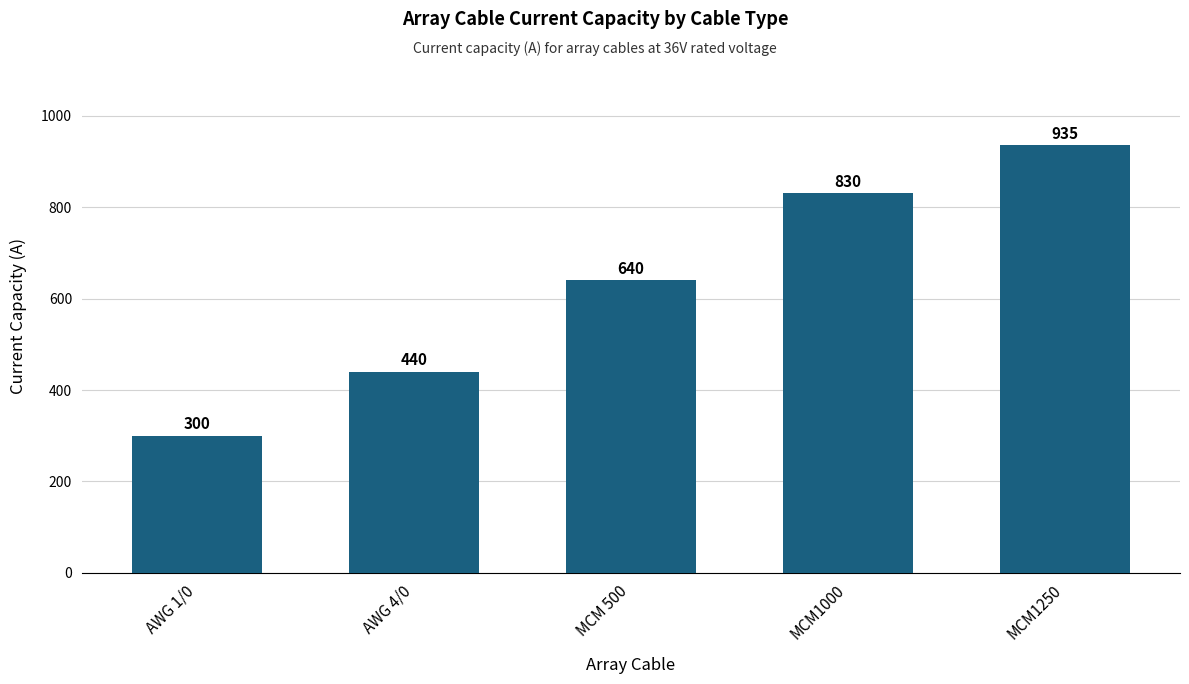

At which category does the chart reach its minimum across all series?

AWG 1/0